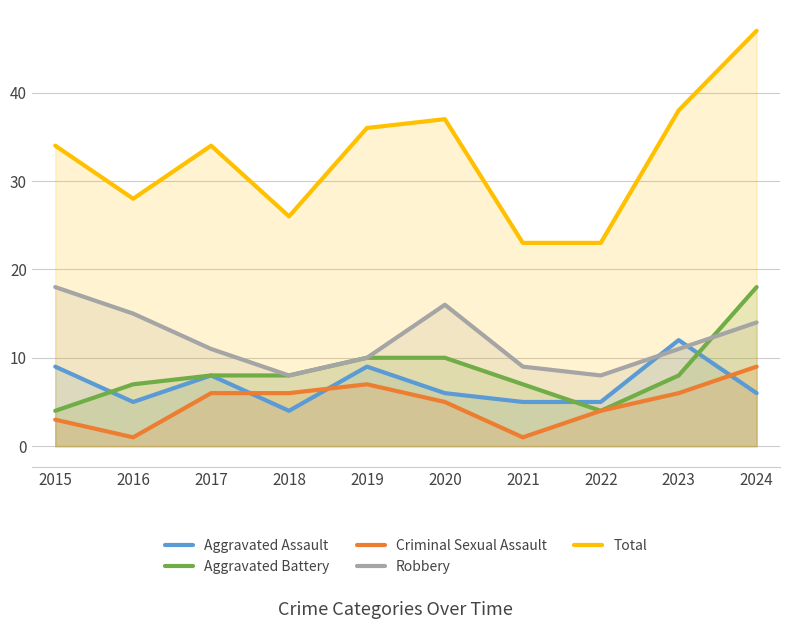

True or false: Aggravated Battery and Criminal Sexual Assault intersect in this chart.

False